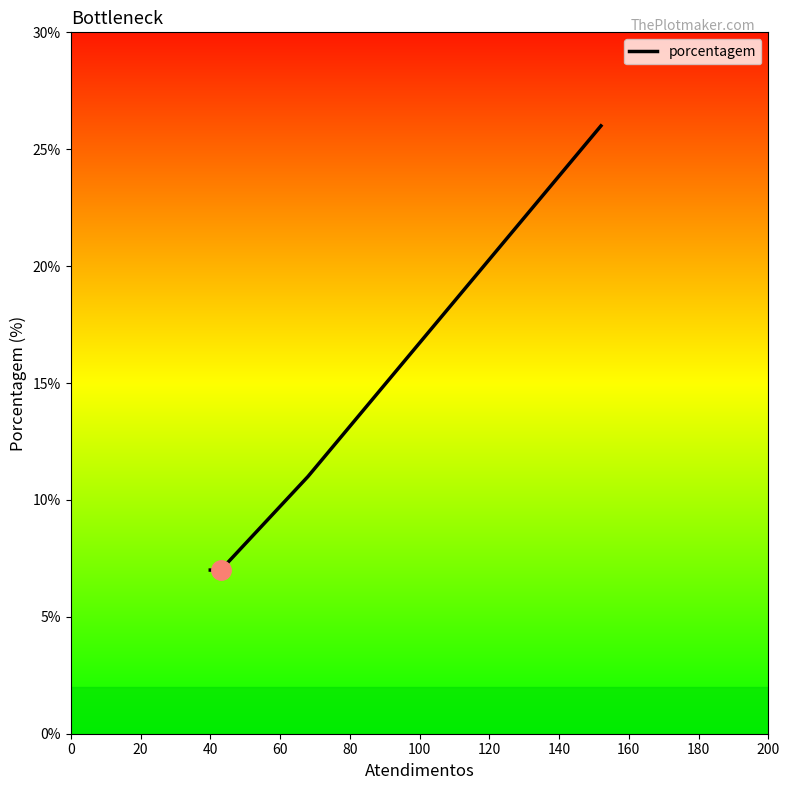

What is the difference between the maximum and second lowest values?

19